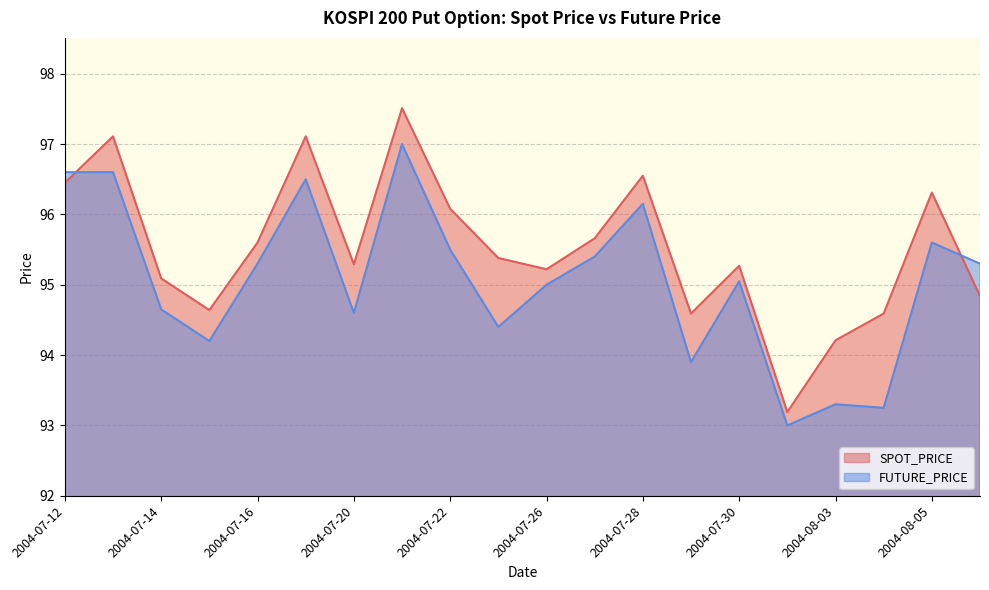

What is the difference between the SPOT_PRICE values at 2004-08-04 and 2004-07-28?

2.0